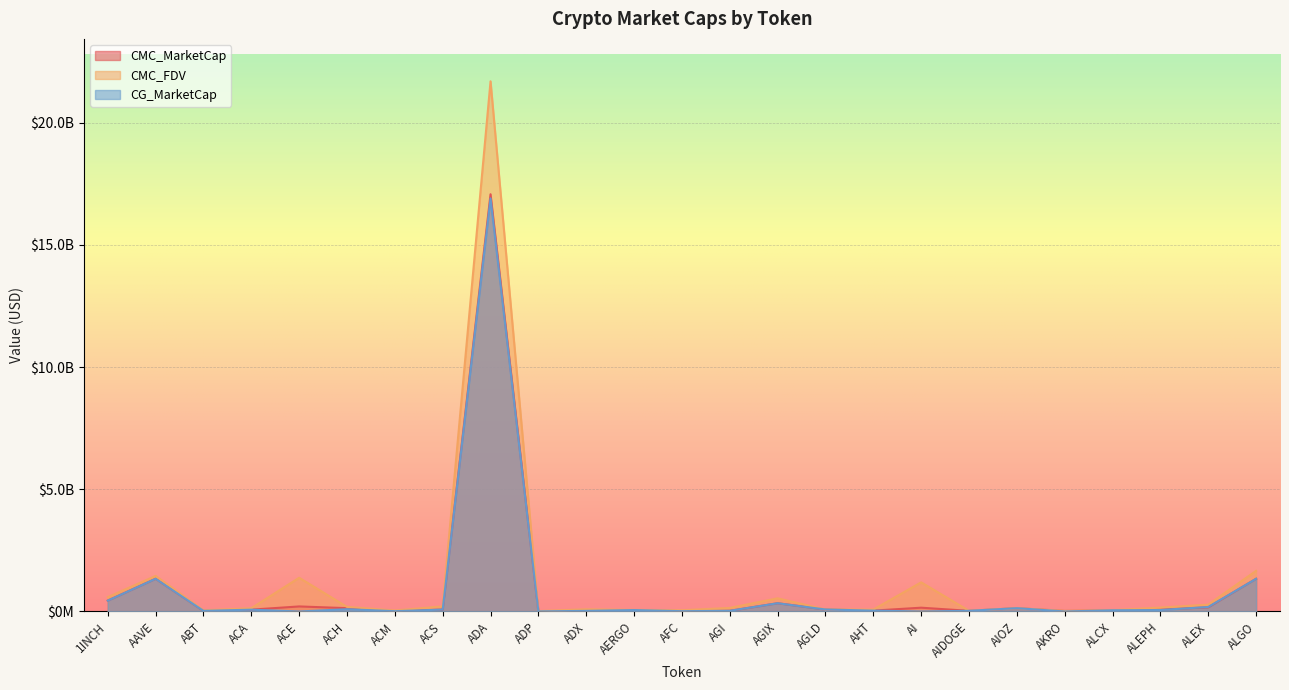

At which label does CMC_MarketCap reach its peak?

ADA